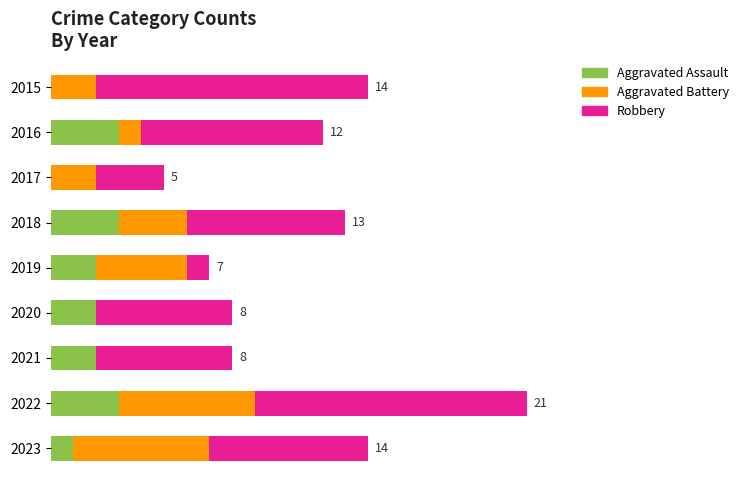

What position from the right is 17.5?

2